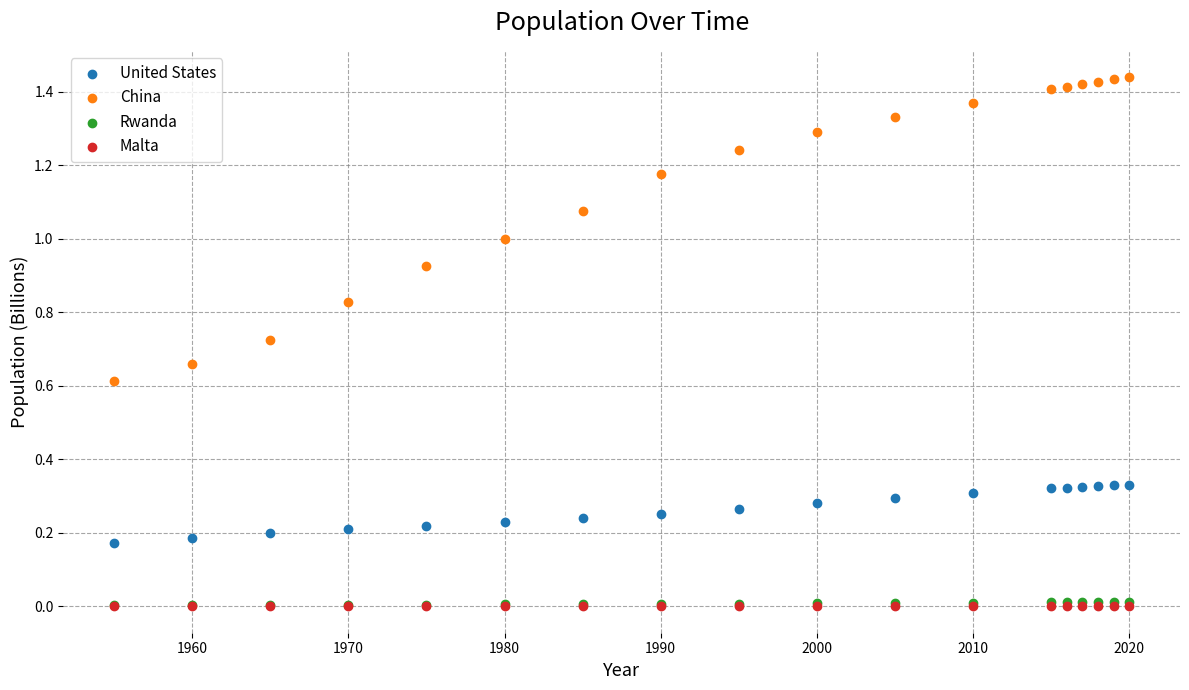

Which series reaches the maximum Y coordinate?

China